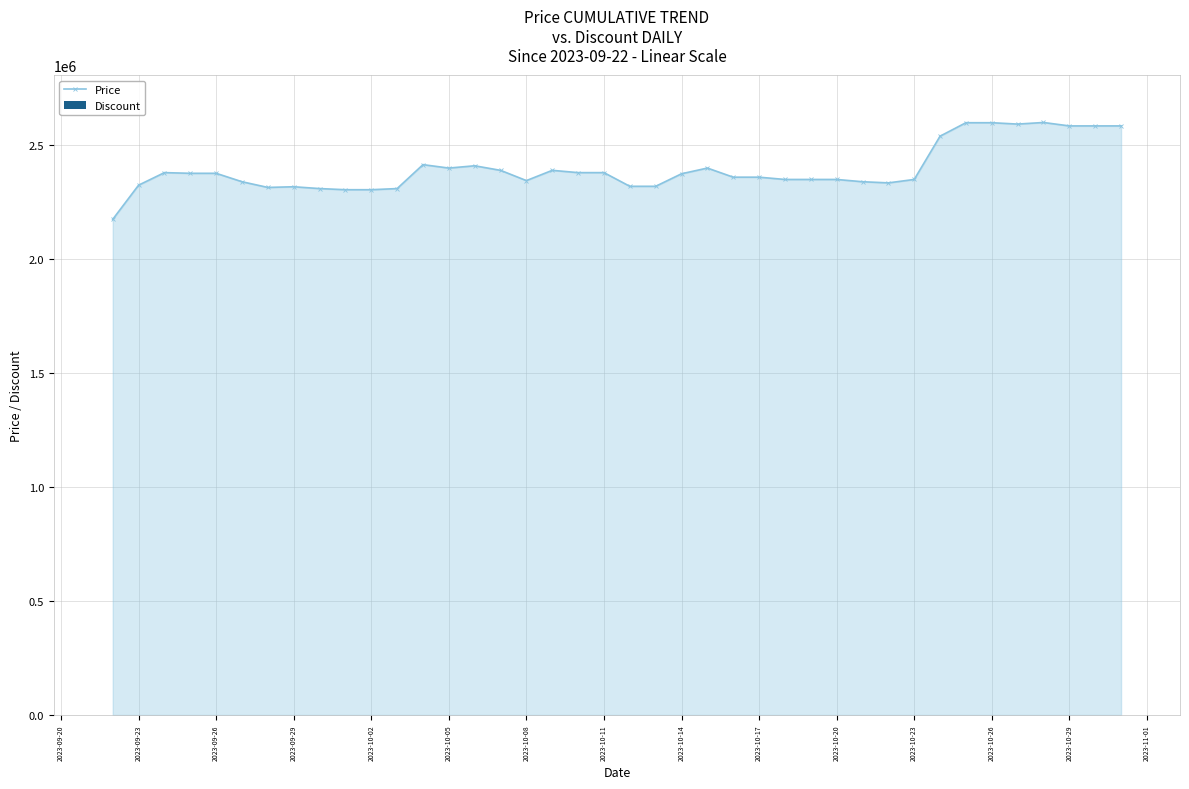

True or false: Price has more than 2 interior local peaks.

True